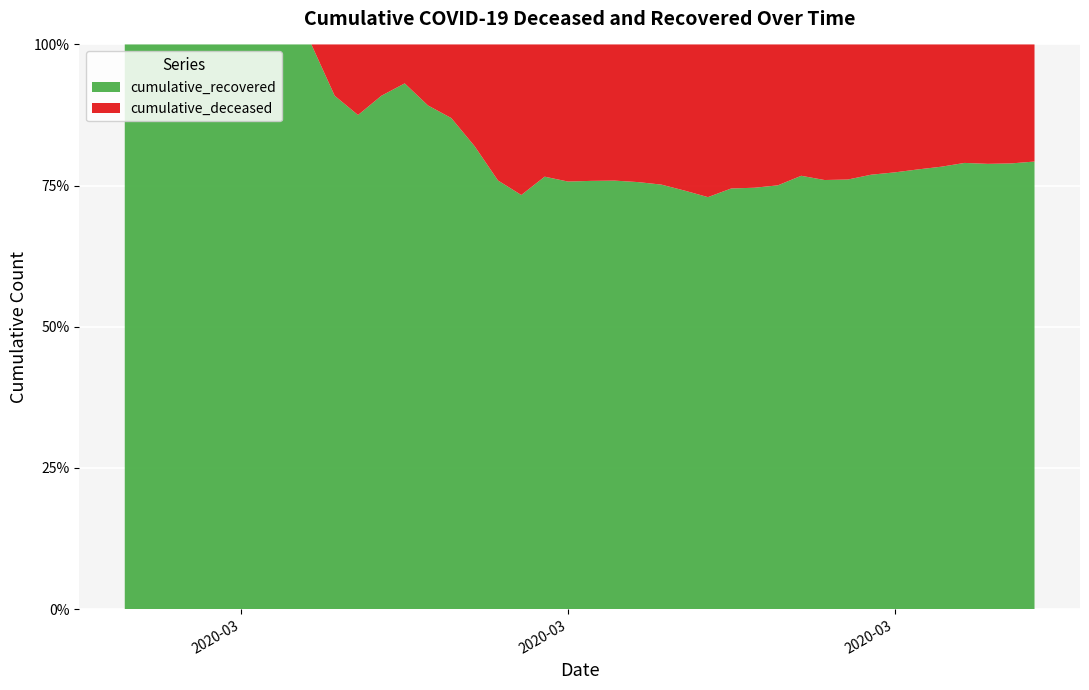

Reading left to right, extract all data points from this chart.

cumulative_deceased: 0	0	0	0	0	0	0	0	0	1	2	2	2	4	6	11	20	28	37	51	65	82	108	140	175	225	263	319	384	435	517	578	639	720	781	839	890	950	996	1054
cumulative_recovered: 3	4	4	4	5	6	8	9	9	10	14	20	27	33	40	50	63	77	121	159	204	258	335	424	501	607	768	938	1155	1435	1636	1838	2131	2457	2747	3035	3351	3542	3731	4028